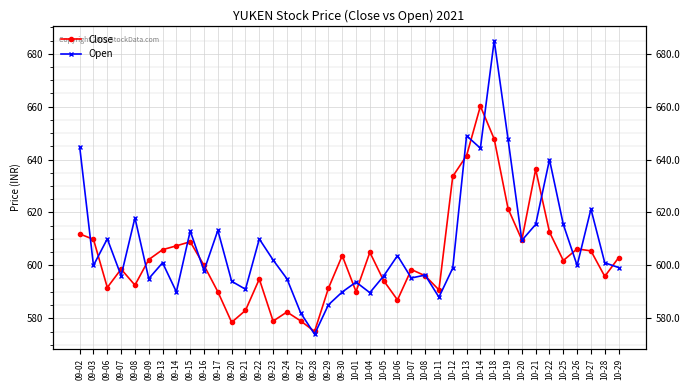

What is the average value of the Open series?

607.3